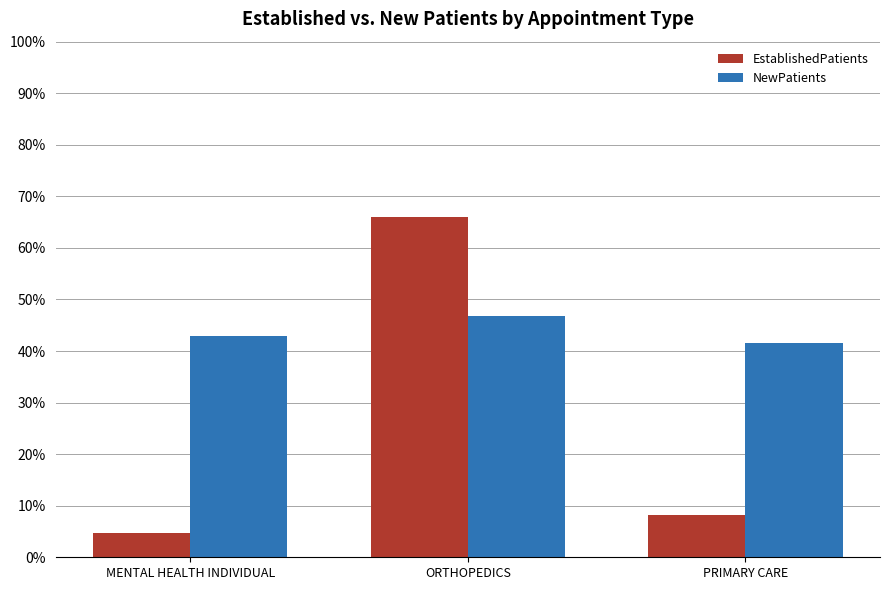

Is the value of NewPatients at ORTHOPEDICS greater than the value of EstablishedPatients at MENTAL HEALTH INDIVIDUAL?

Yes